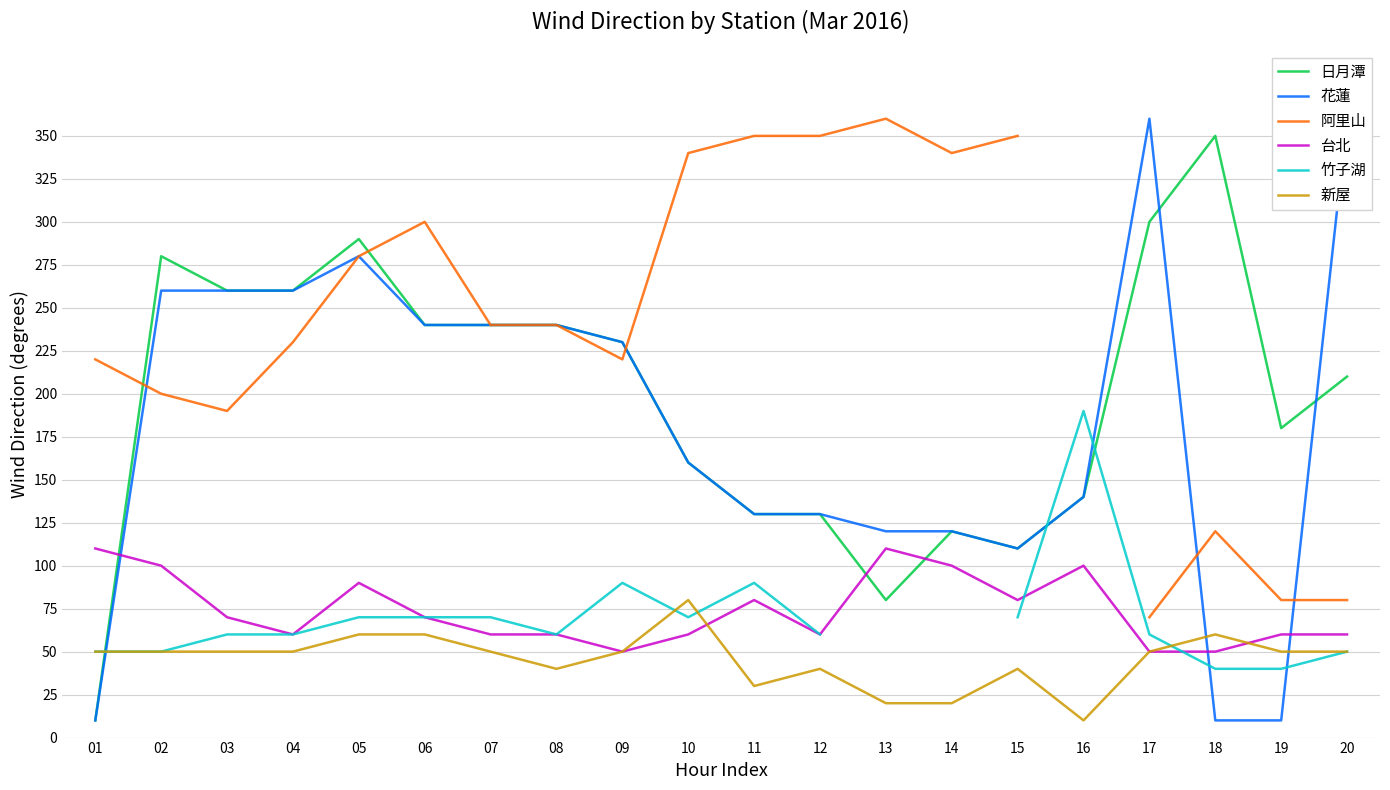

At 07, list the series in order from largest to smallest.

日月潭, 花蓮, 阿里山, 竹子湖, 台北, 新屋